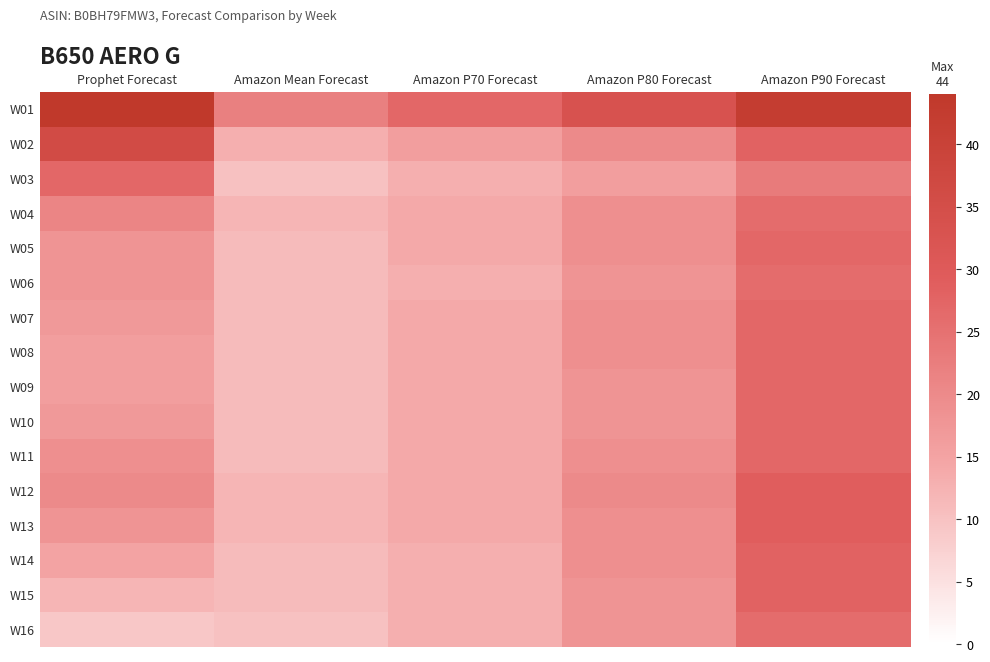

Between Amazon Mean Forecast and Amazon P70 Forecast, which is larger?

Amazon P70 Forecast